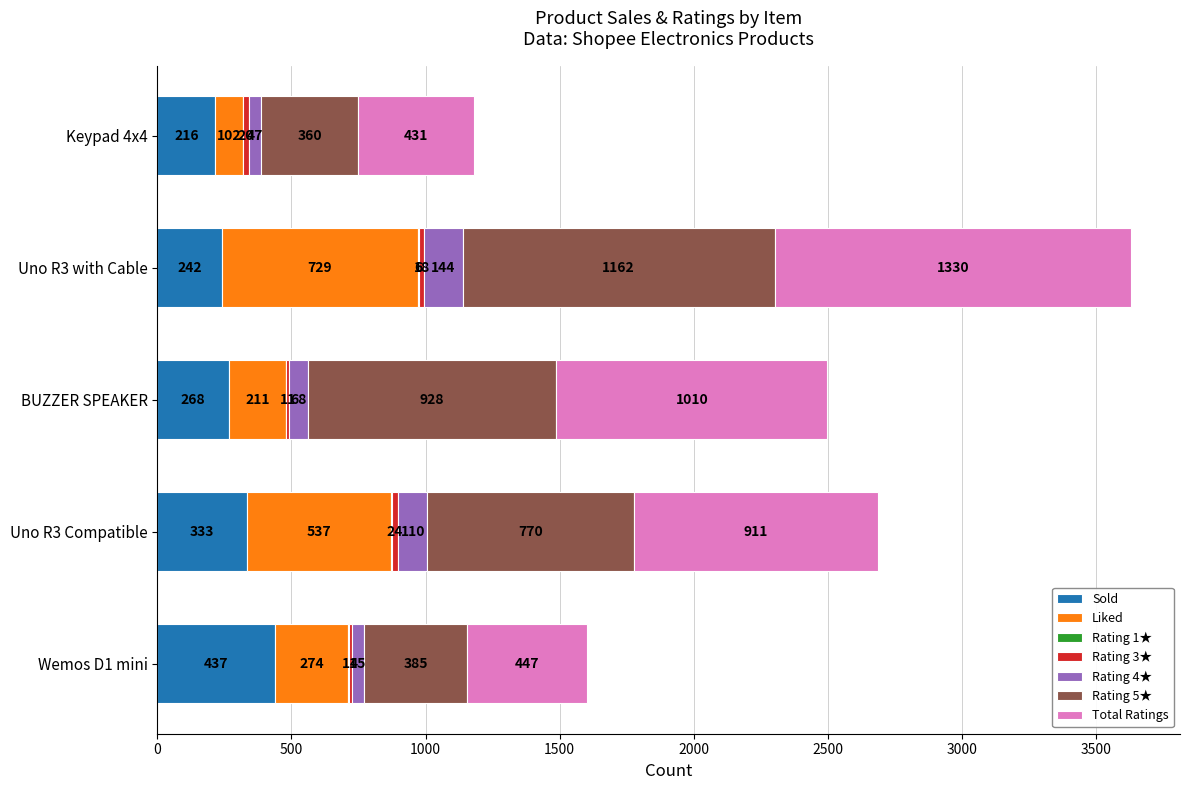

What is the total value across all series at Wemos D1 mini?

1602